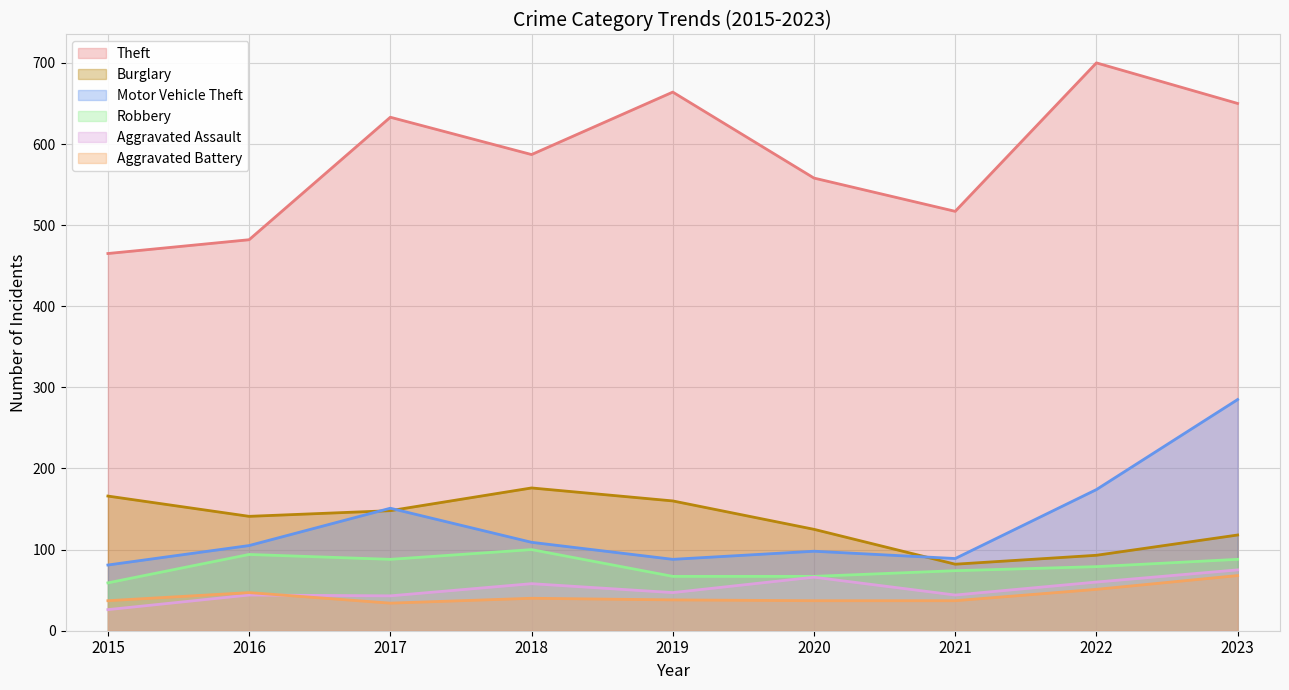

Which series changed the most between 2019 and 2022?

Motor Vehicle Theft